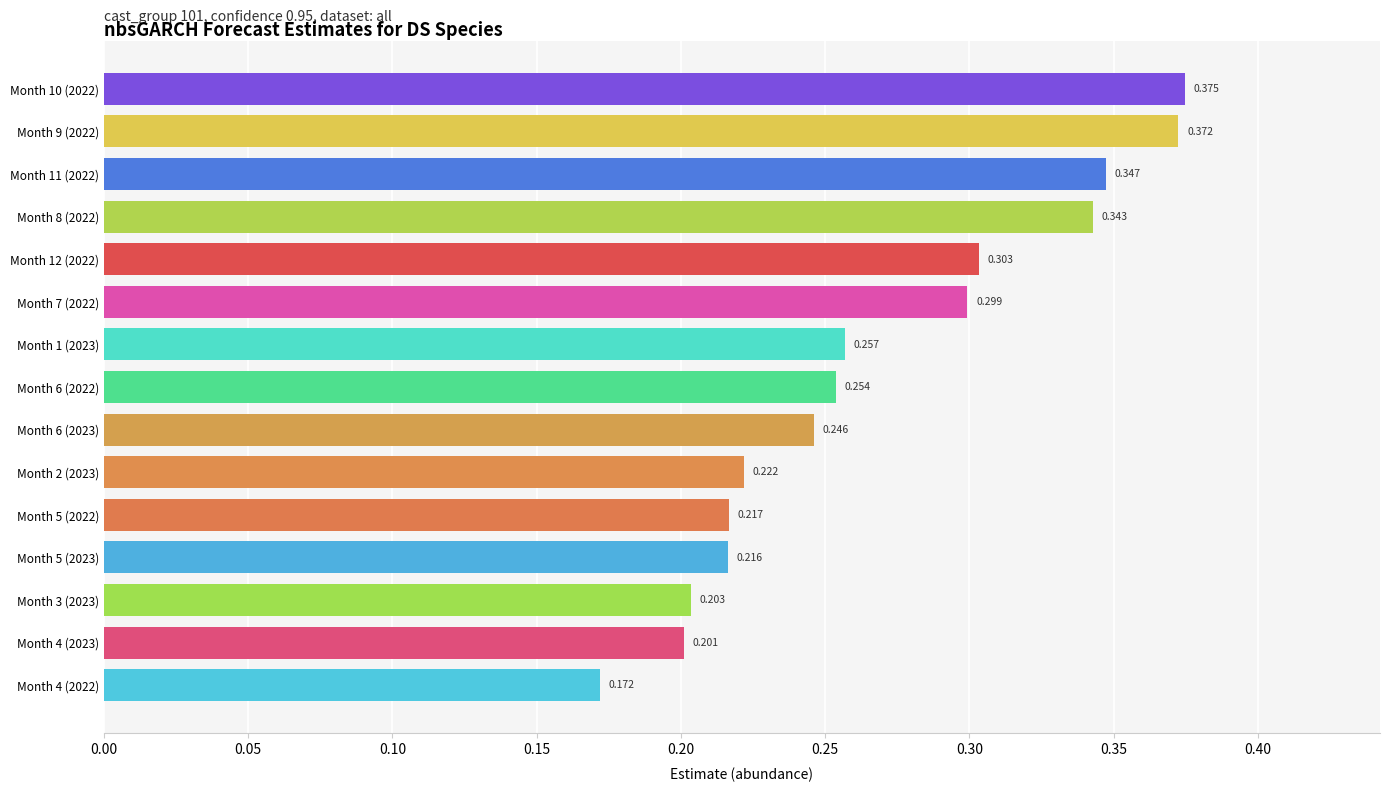

Rank the categories by value from lowest to highest.

Month 4 (2022), Month 4 (2023), Month 3 (2023), Month 5 (2023), Month 5 (2022), Month 2 (2023), Month 6 (2023), Month 6 (2022), Month 1 (2023), Month 7 (2022), Month 12 (2022), Month 8 (2022), Month 11 (2022), Month 9 (2022), Month 10 (2022)